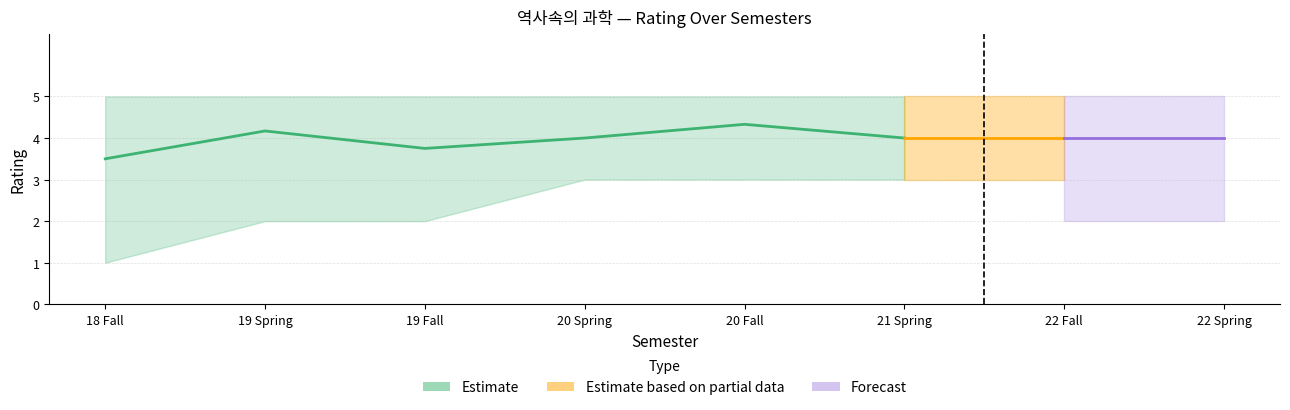

Is the value of Forecast Upper at 19 Spring greater than the value of Mean Rating at 19 Spring?

Yes